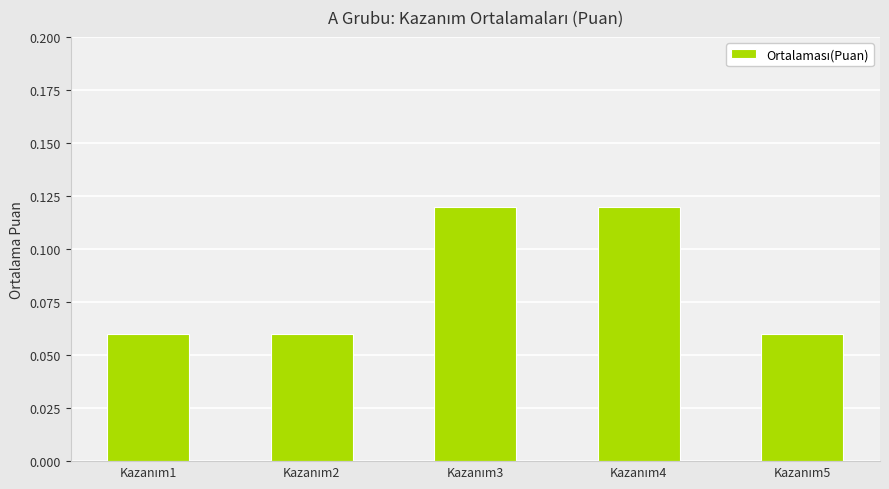

What is the sum of all values?

0.4